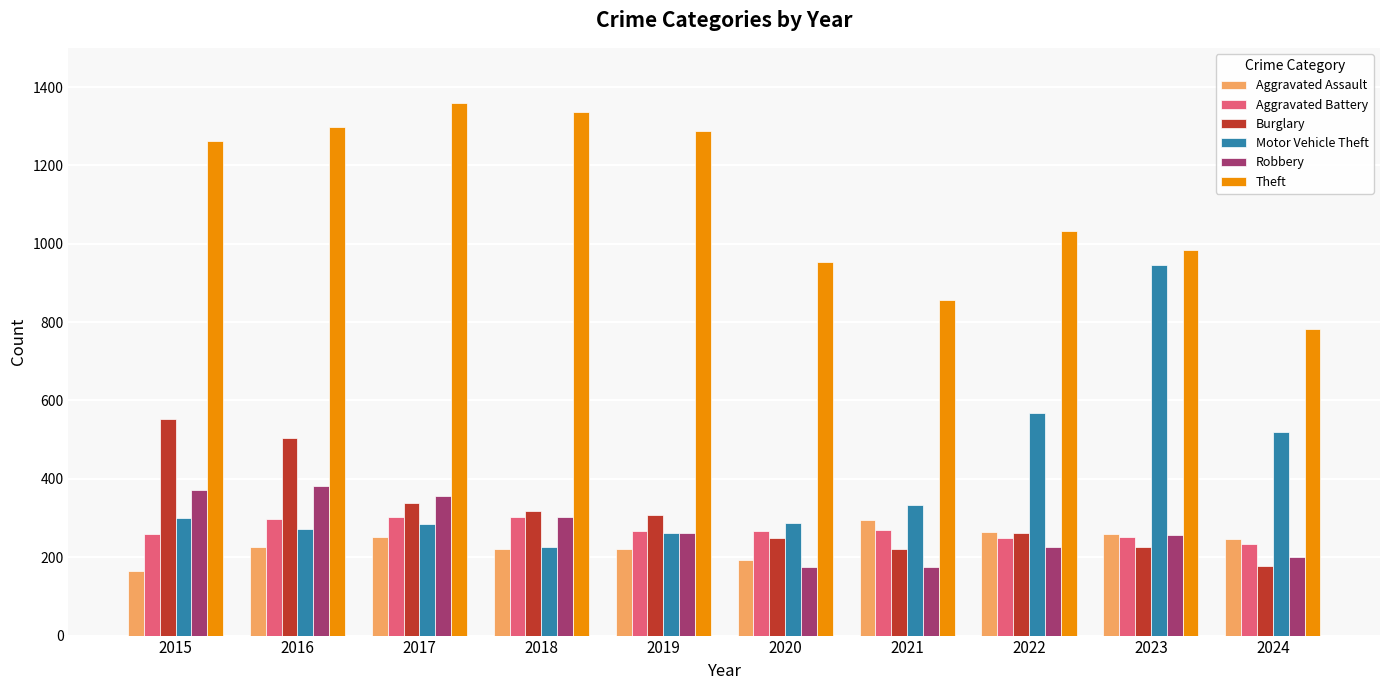

Which series has the largest range (max minus min)?

Motor Vehicle Theft